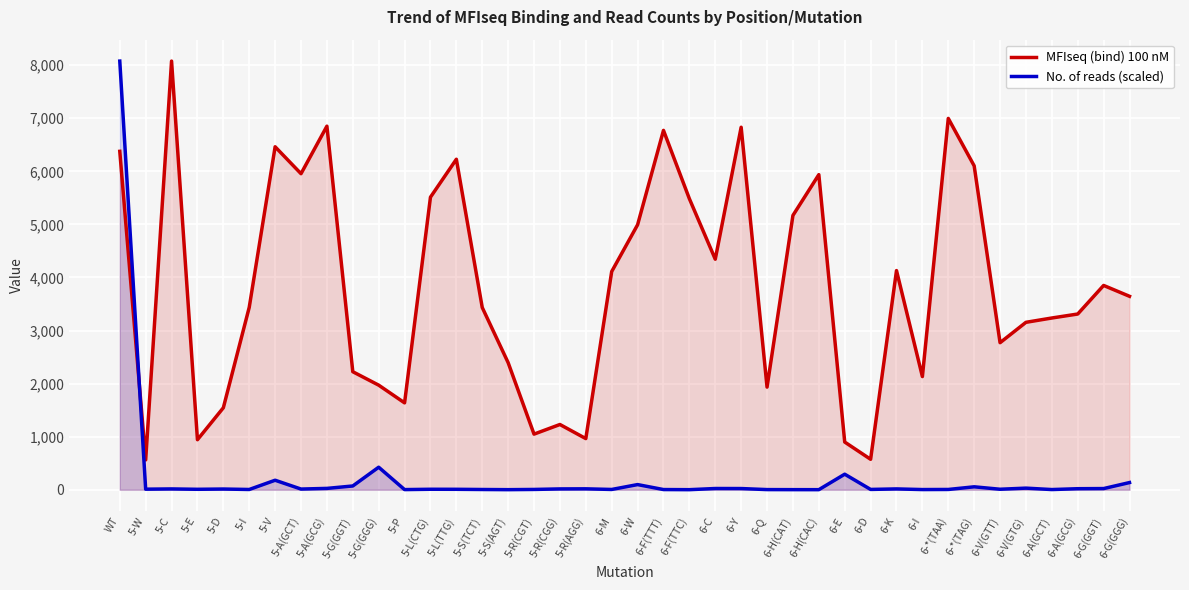

Is it true that No. of reads (scaled) equals 5.2 at 6-I?

False